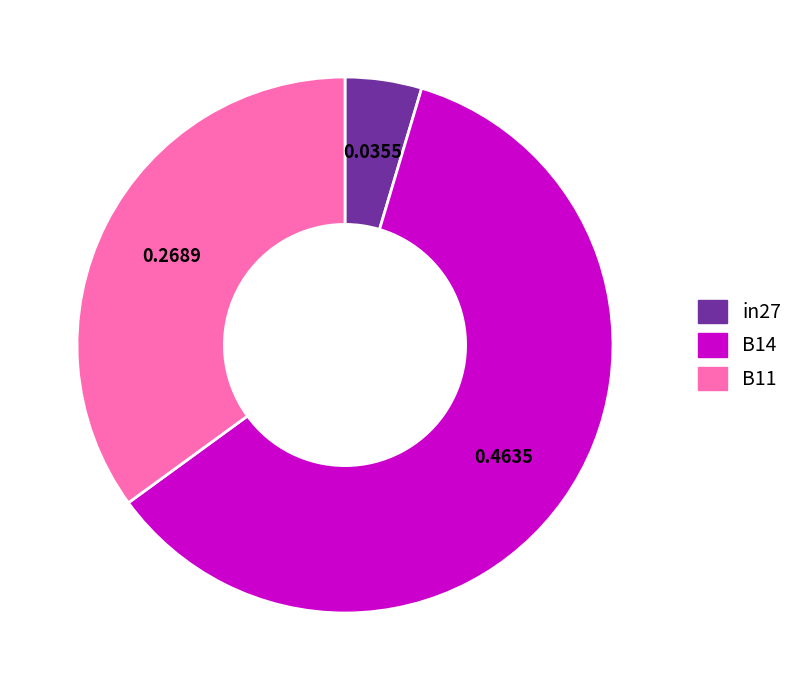

Is there a majority slice in this chart?

Yes